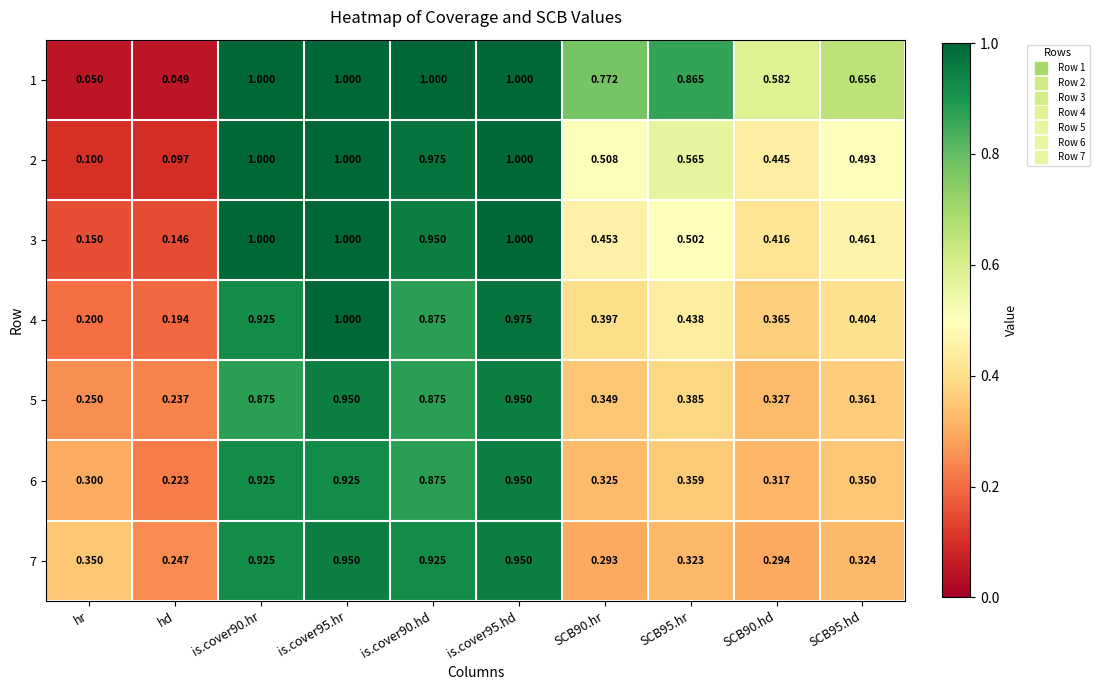

Is the value of 4 at is.cover95.hr greater than the value of 6 at is.cover90.hd?

Yes